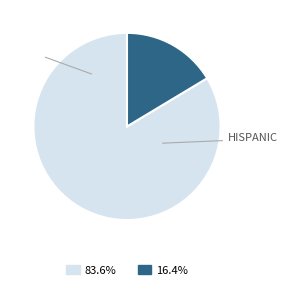

Does any single category account for the majority?

Yes